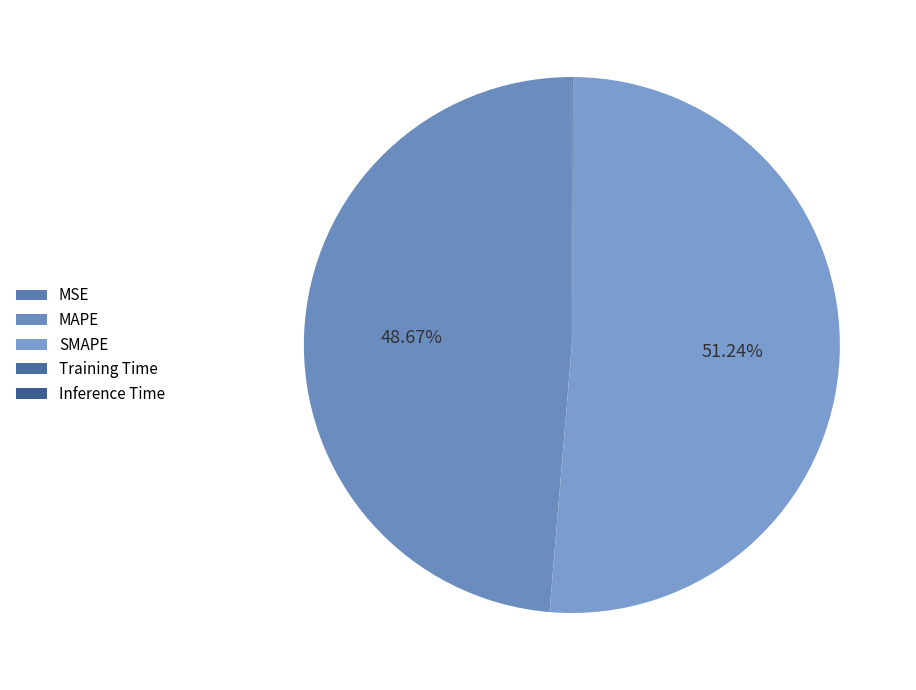

Rank the categories by value from lowest to highest.

MSE, Training Time, Inference Time, MAPE, SMAPE